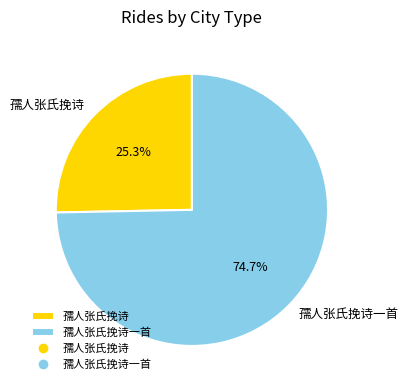

What is the ratio of the value at 孺人张氏挽诗一首 to the value at 孺人张氏挽诗?

3.0